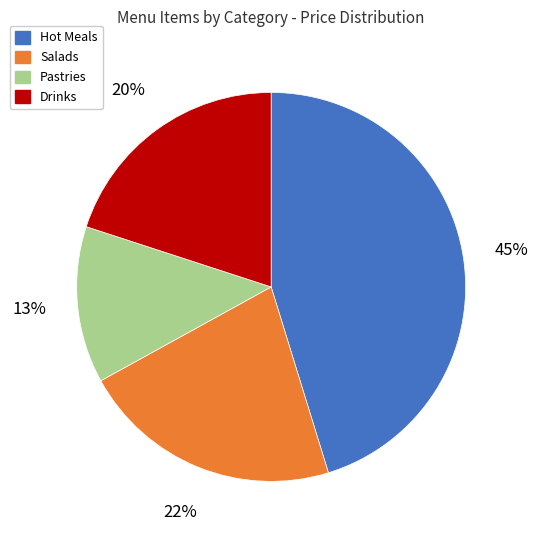

To the nearest percent, what is the average slice percentage?

25%